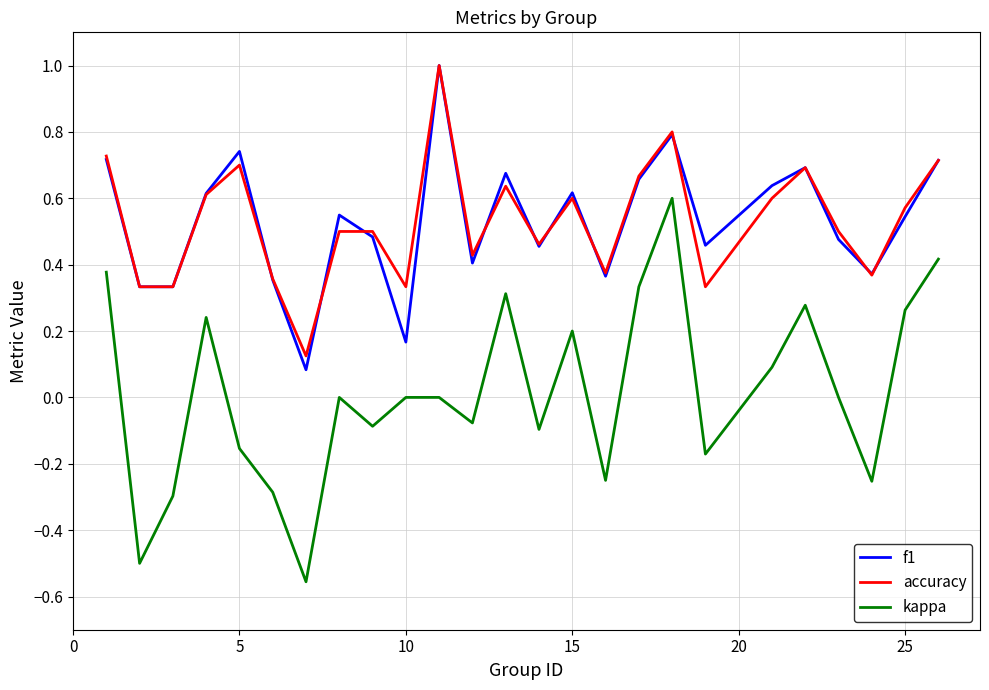

True or false: f1 and kappa cross at least once.

False